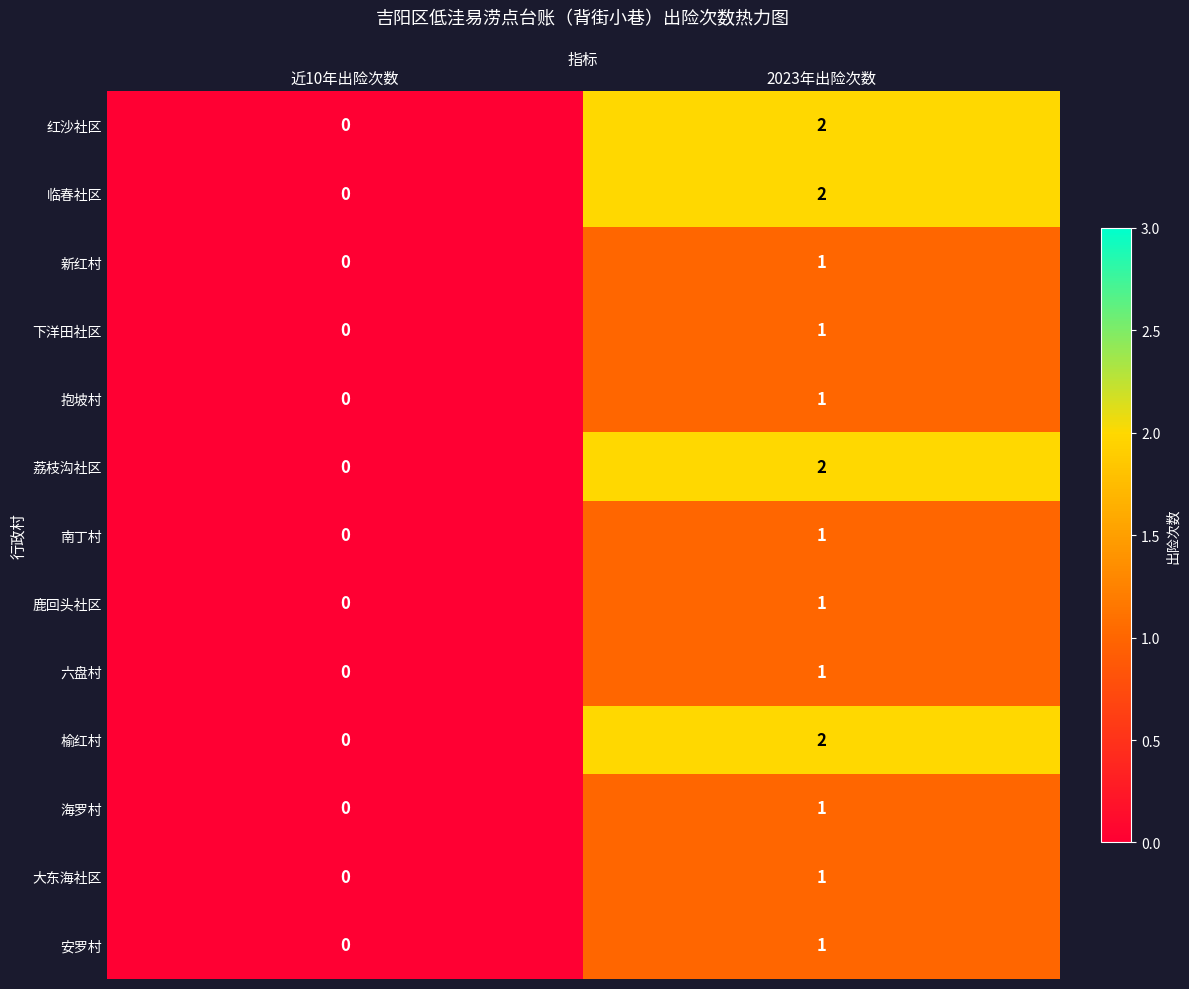

Is it true that 抱坡村 equals 1 at 近10年出险次数?

False